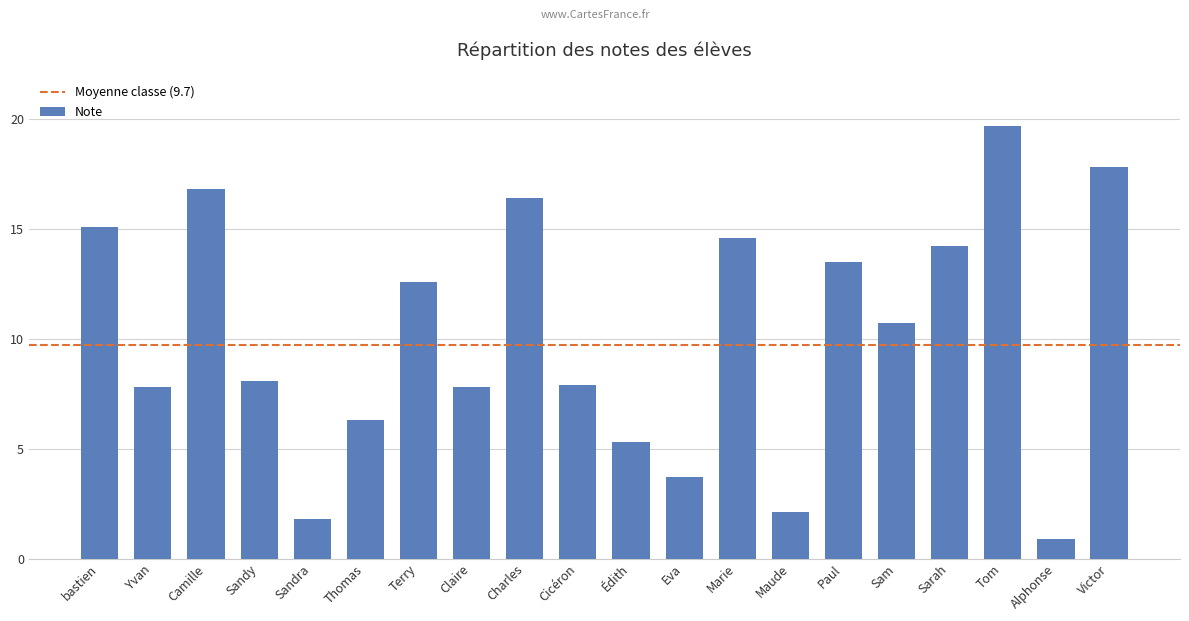

Count the number of data series in this chart.

1